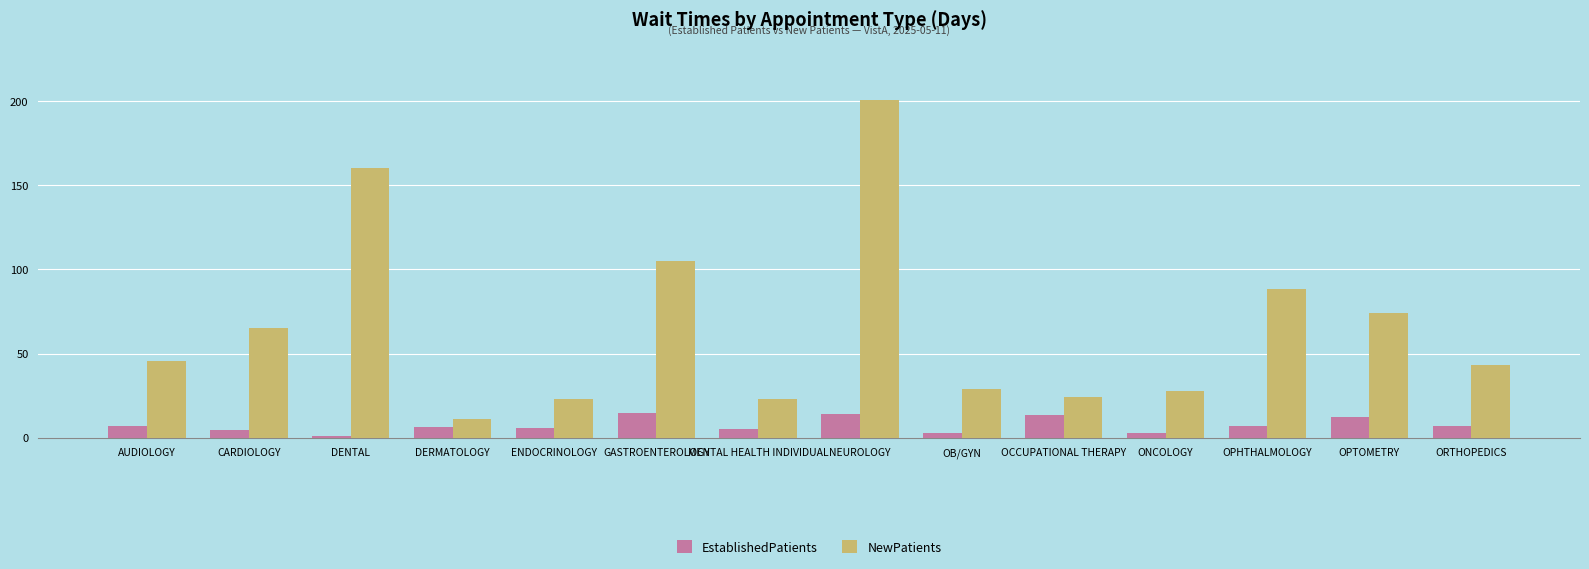

What is the difference between the maximum and minimum values in the NewPatients series?

189.6